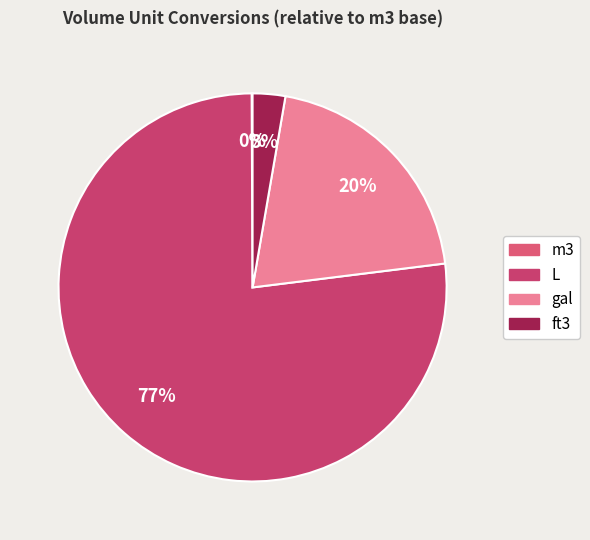

What percentage is NOT represented by L?

23.1%